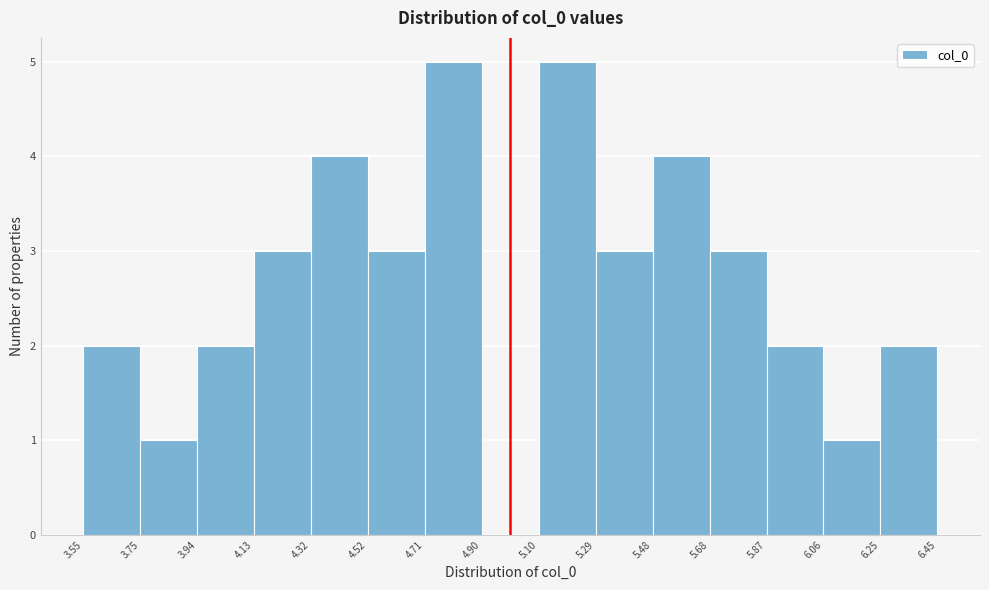

Reading left to right, transcribe this chart: for each bar, give the range it covers on the x-axis and its height. The values are not printed on the chart, so give them approximately, as read against the axis.

3.55 to 3.75: 2
3.75 to 3.94: 1
3.94 to 4.13: 2
4.13 to 4.32: 3
4.32 to 4.52: 4
4.52 to 4.71: 3
4.71 to 4.90: 5
4.90 to 5.10: 0
5.10 to 5.29: 5
5.29 to 5.48: 3
5.48 to 5.68: 4
5.68 to 5.87: 3
5.87 to 6.06: 2
6.06 to 6.25: 1
6.25 to 6.45: 2